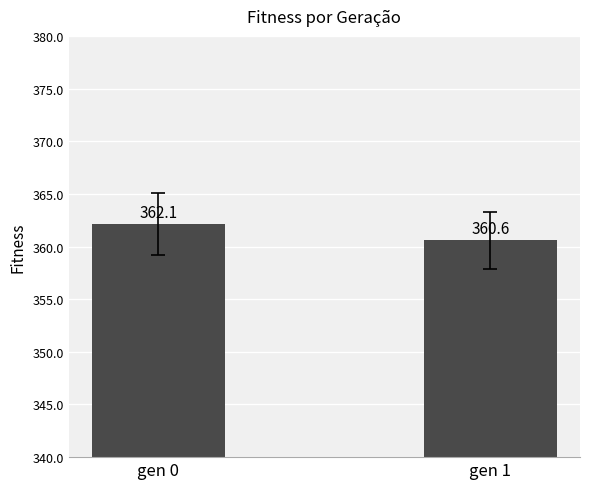

Are the bars grouped side by side (vs. stacked)?

No